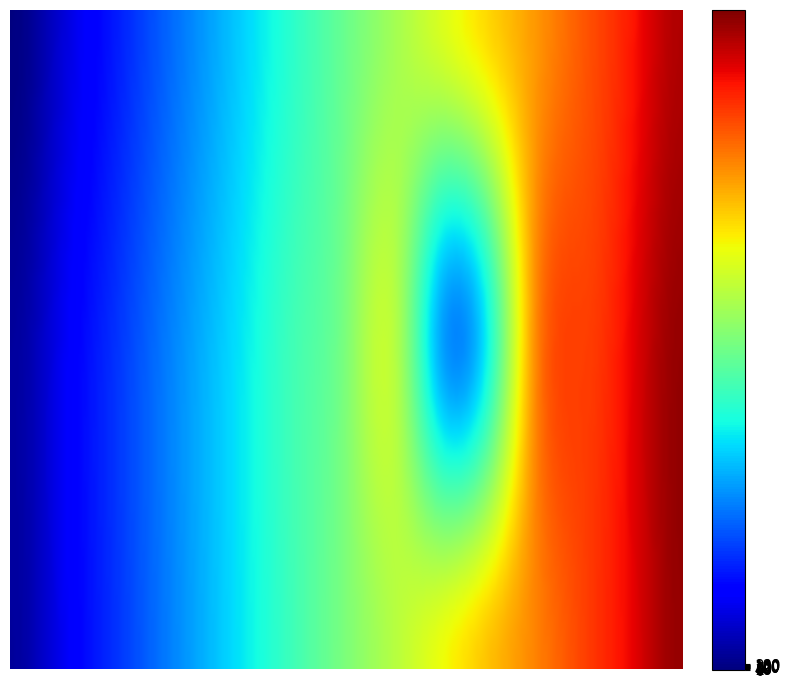

Which category has the lowest value across all series?

202002